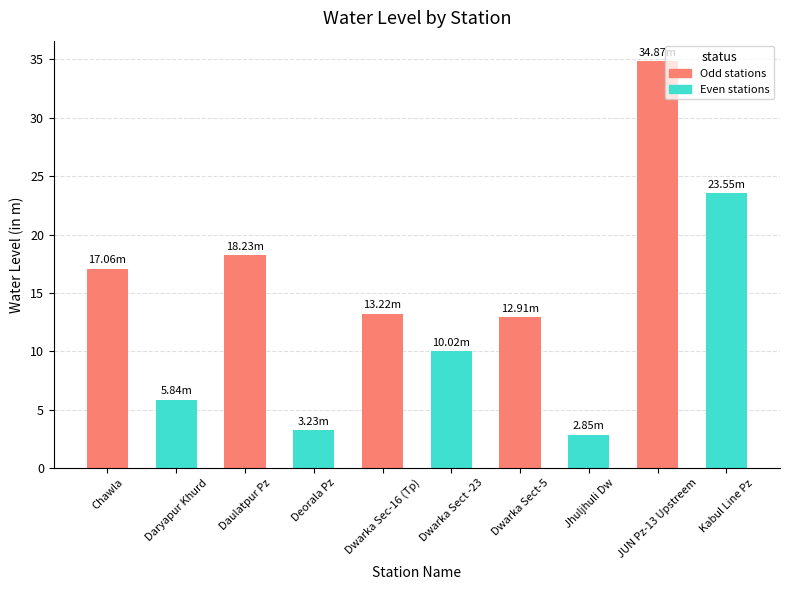

What is the minimum value shown in the chart?

2.9